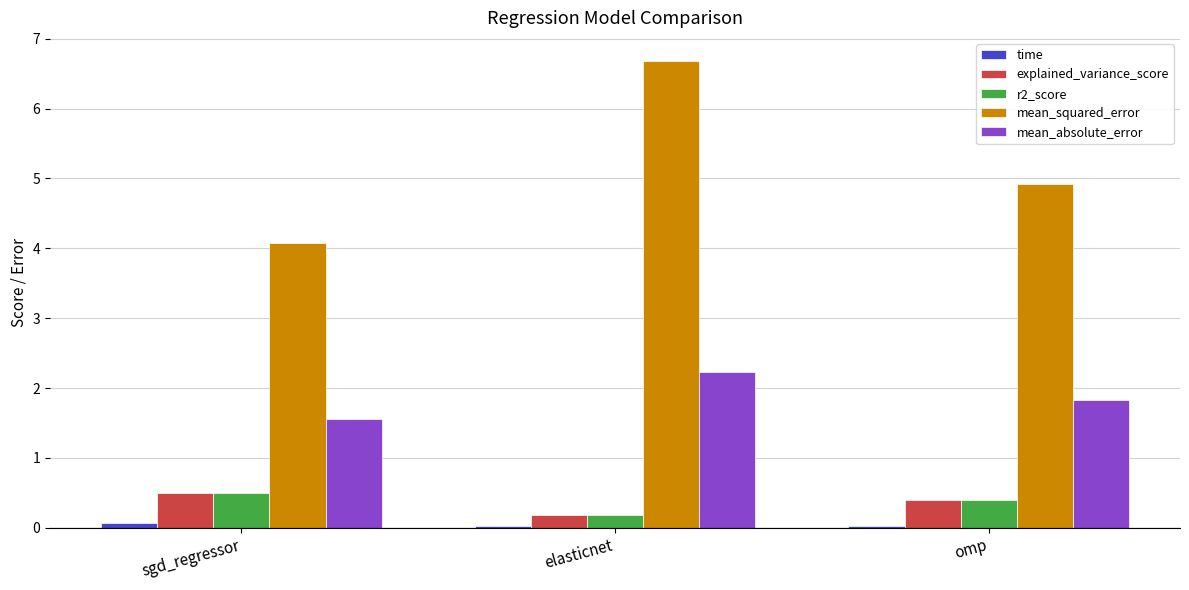

Which category has the highest value across all series?

elasticnet